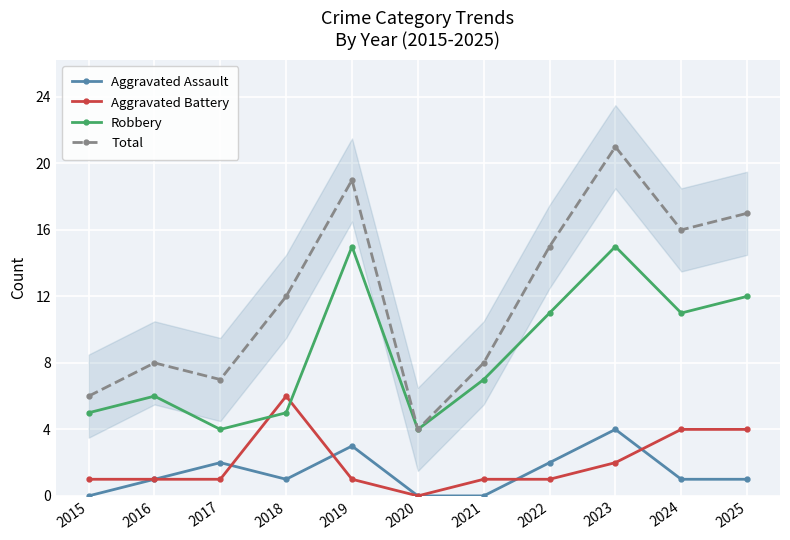

At which label does Total first exceed 12?

2019